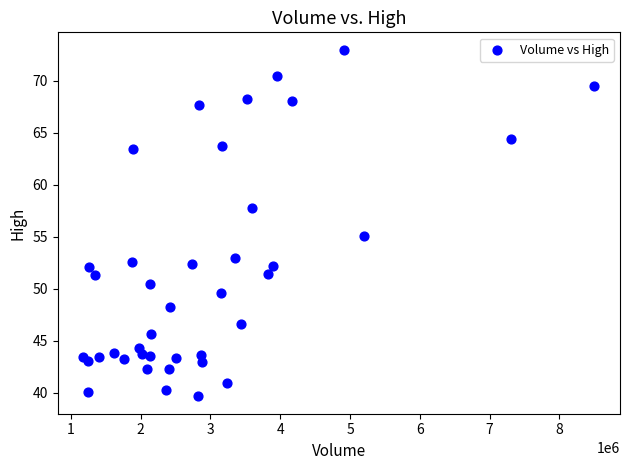

What Y value in the scatter plot is closest to 56?

55.0